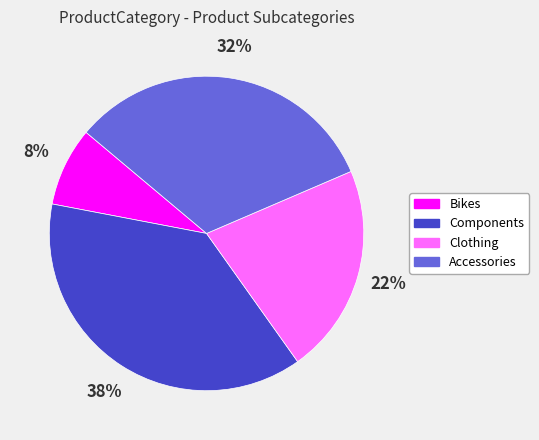

Which category has the biggest portion of the pie?

Components